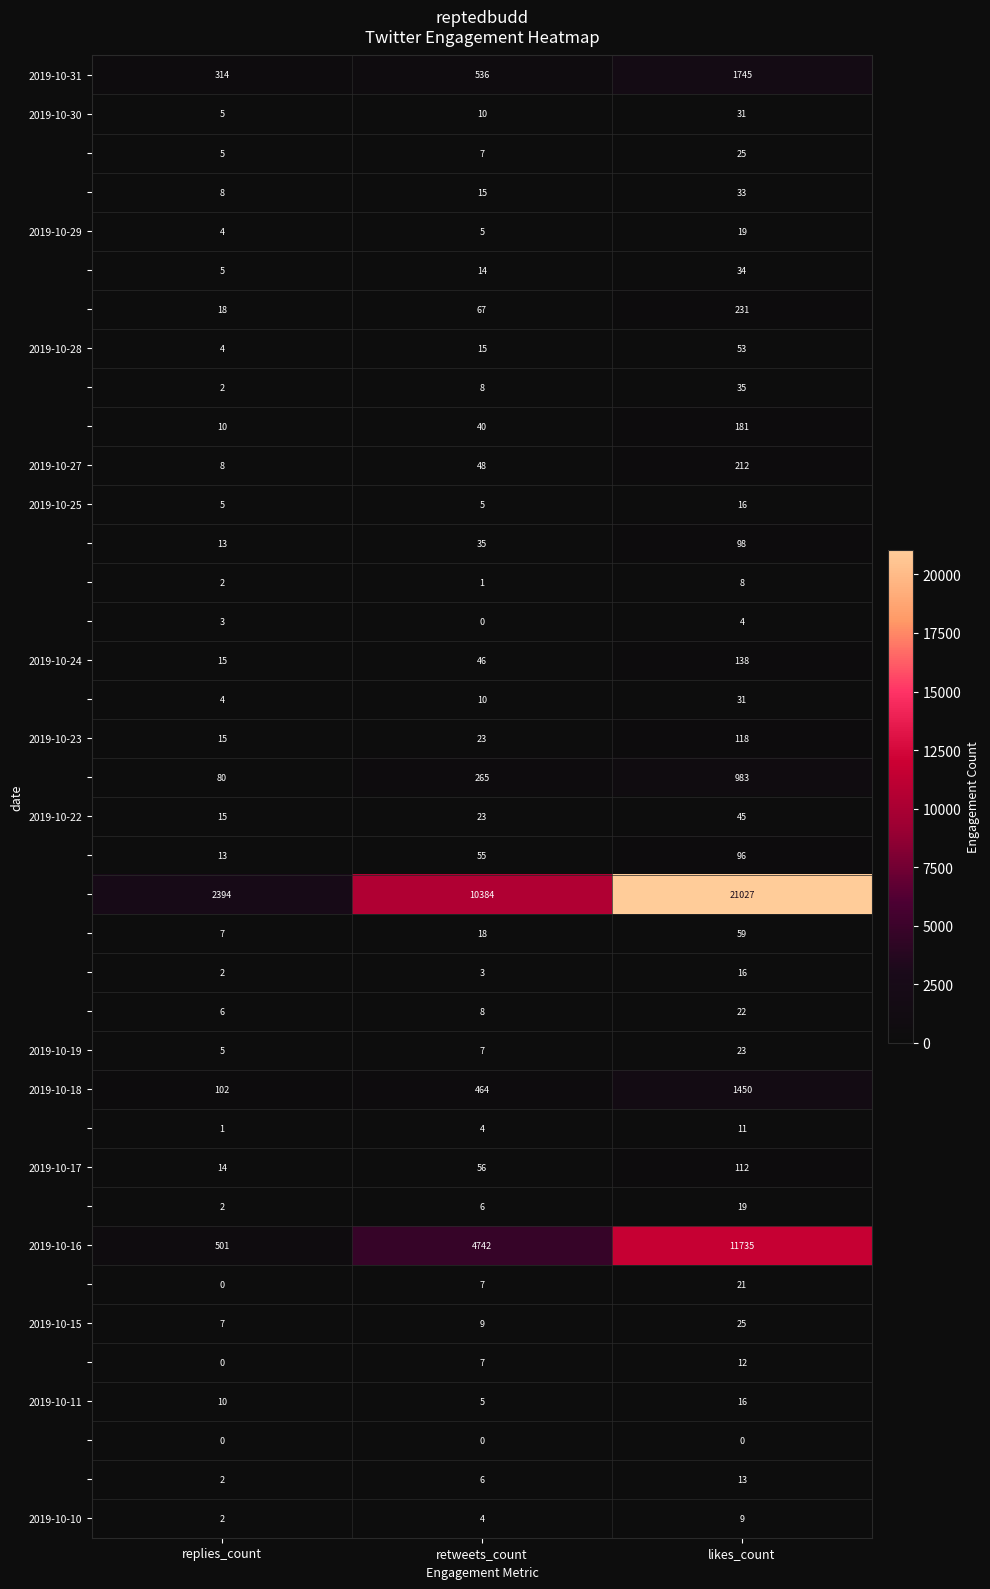

What is the difference between the highest and lowest values at replies_count?

2394